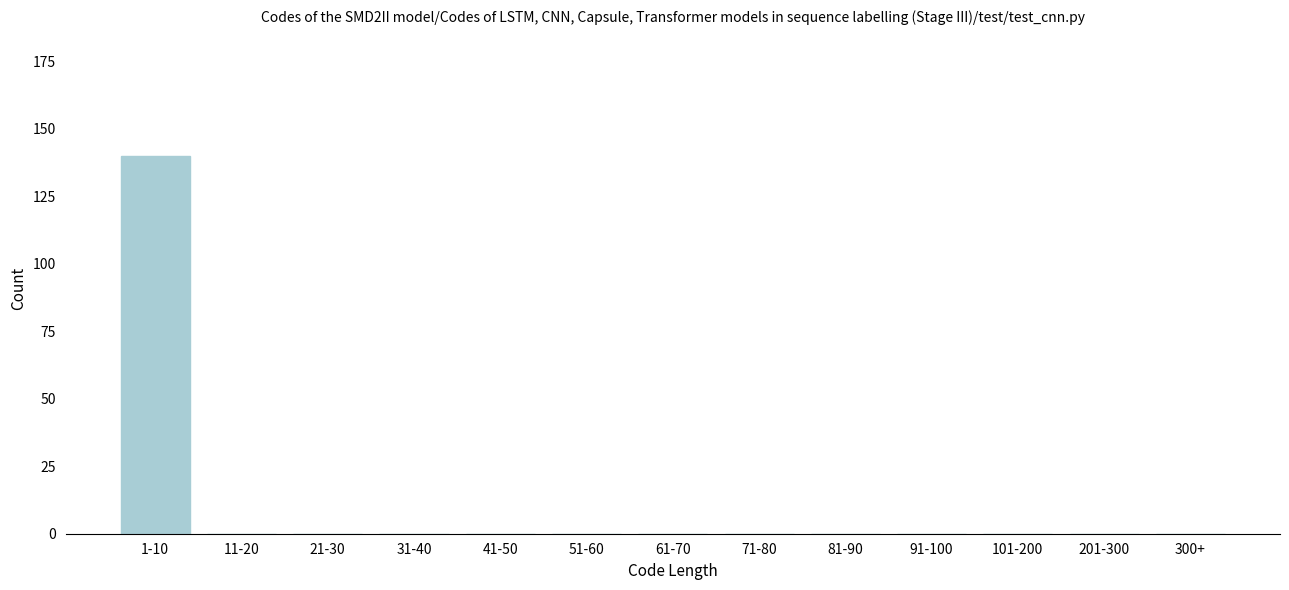

Reading left to right, list all the values displayed in this chart.

1-10=140	11-20=0	21-30=0	31-40=0	41-50=0	51-60=0	61-70=0	71-80=0	81-90=0	91-100=0	101-200=0	201-300=0	300+=0